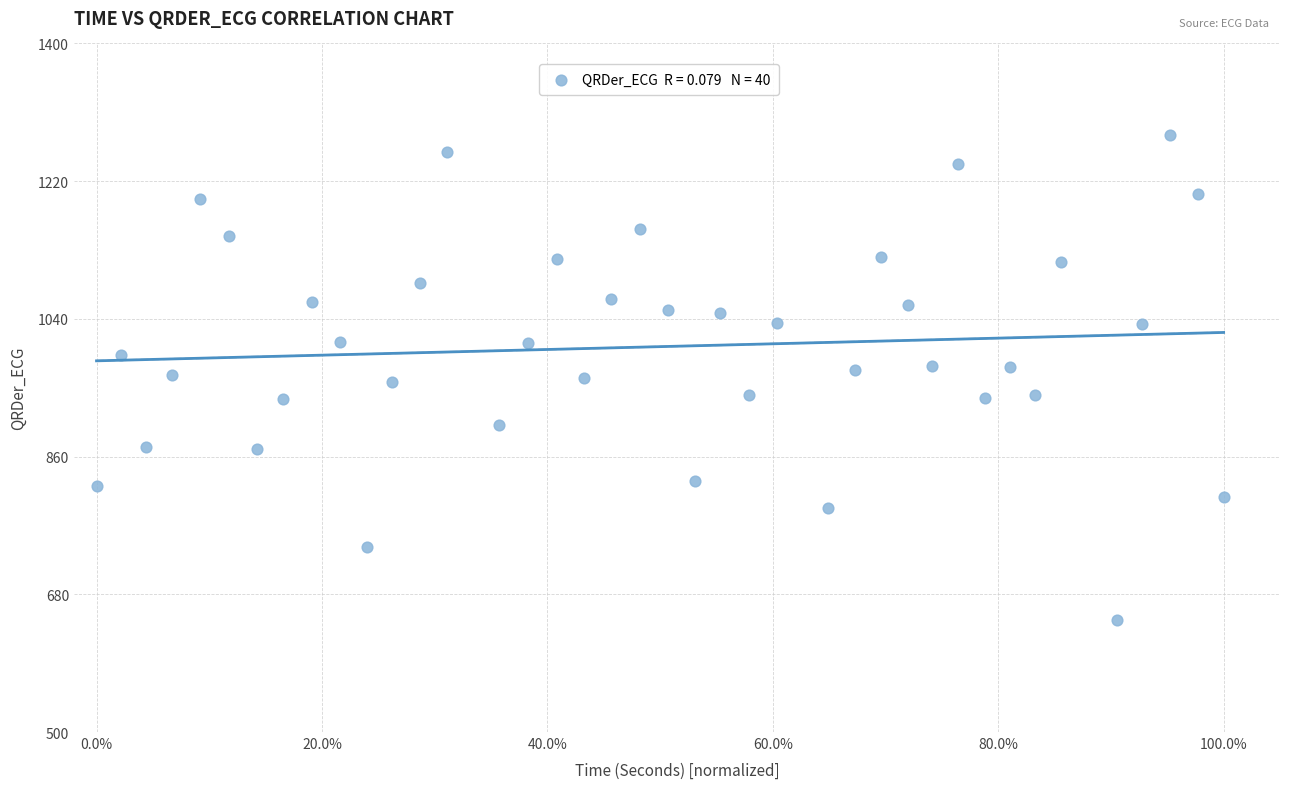

What is the range of X values (max minus min)?

1.0